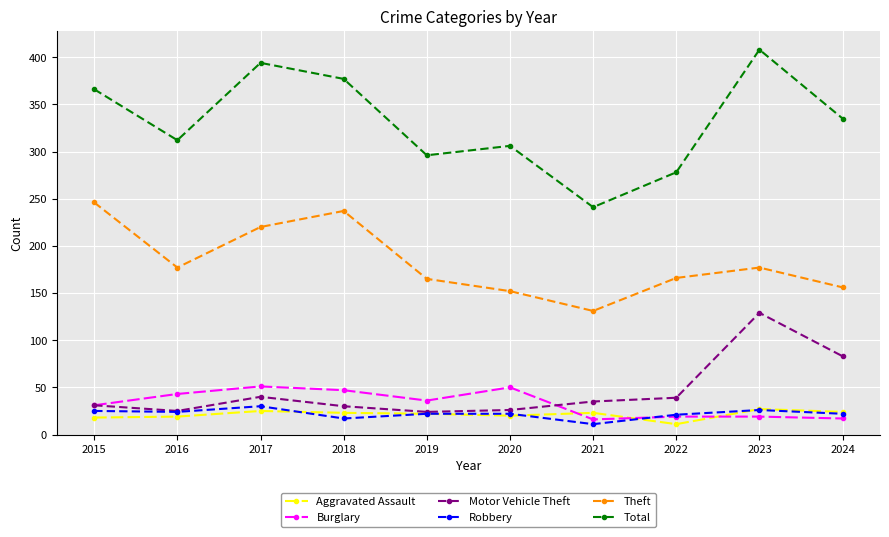

Is the value of Motor Vehicle Theft at 2023 greater than the value of Burglary at 2021?

Yes